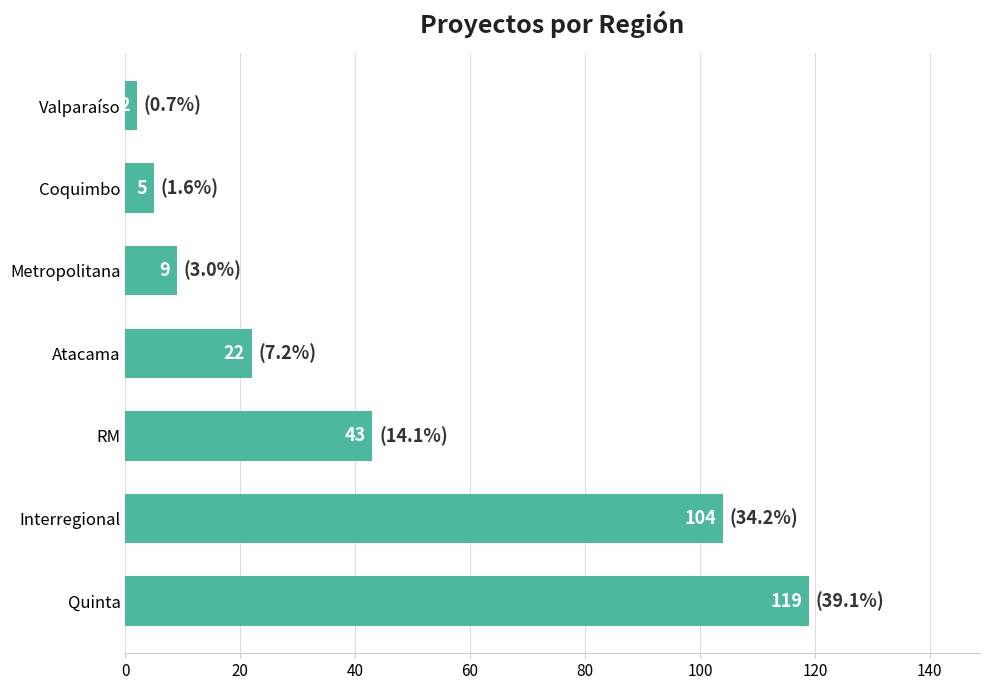

Rank the categories by value from lowest to highest.

Valparaíso, Coquimbo, Metropolitana, Atacama, RM, Interregional, Quinta